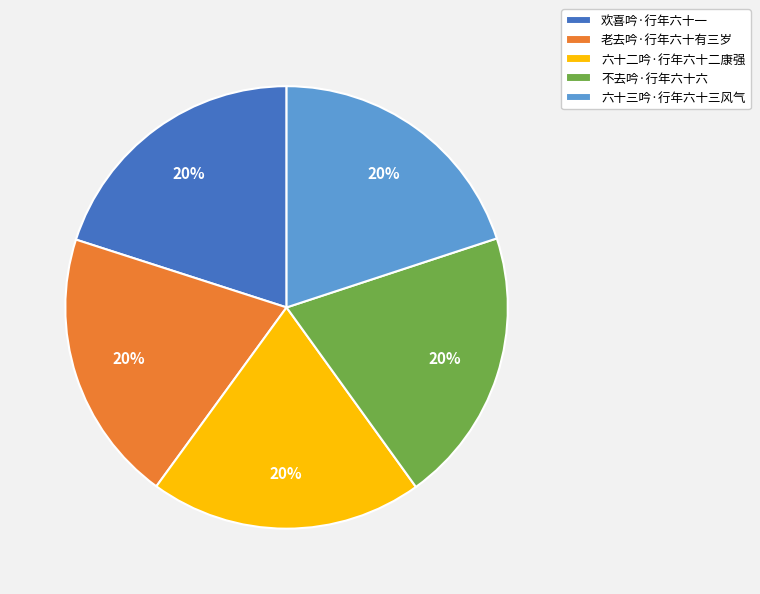

How many slices are in this pie chart?

5